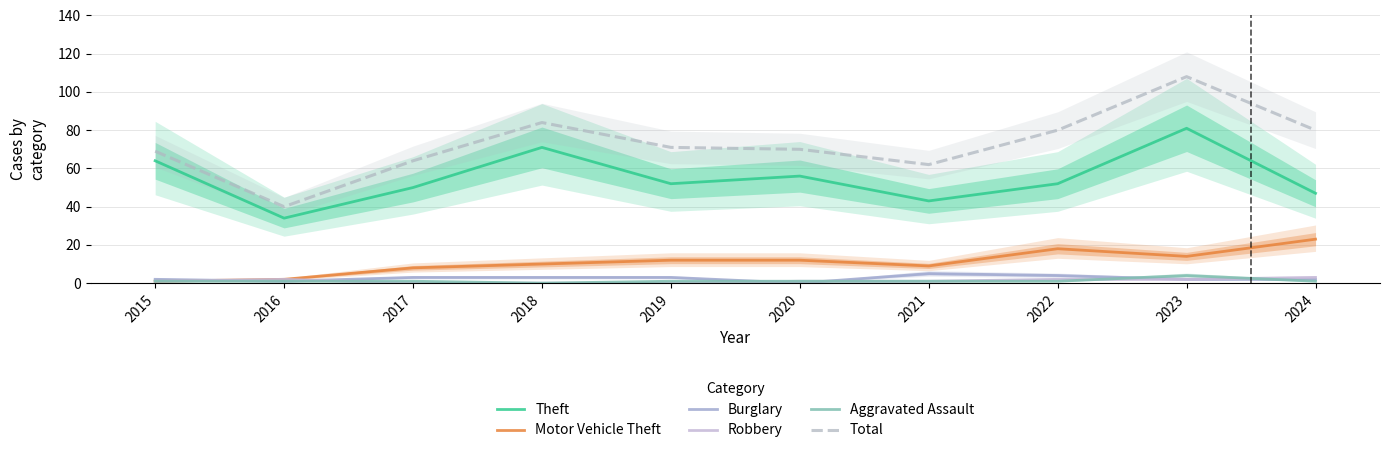

What is the value of the Aggravated Assault point at the 8th from the left?

1